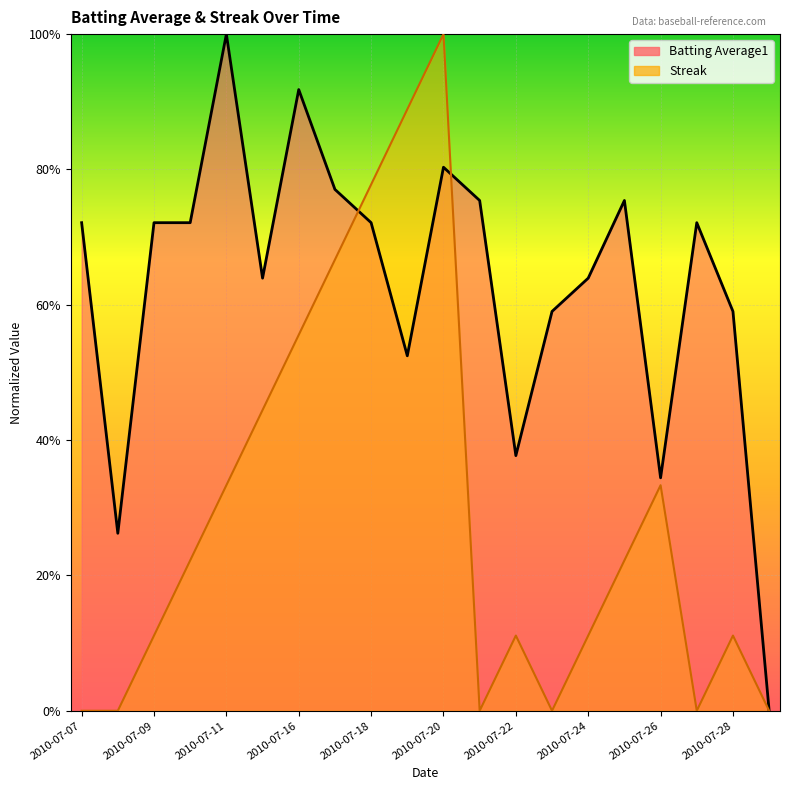

Which series changed the most between 2010-07-08 and 2010-07-09?

Batting Average1